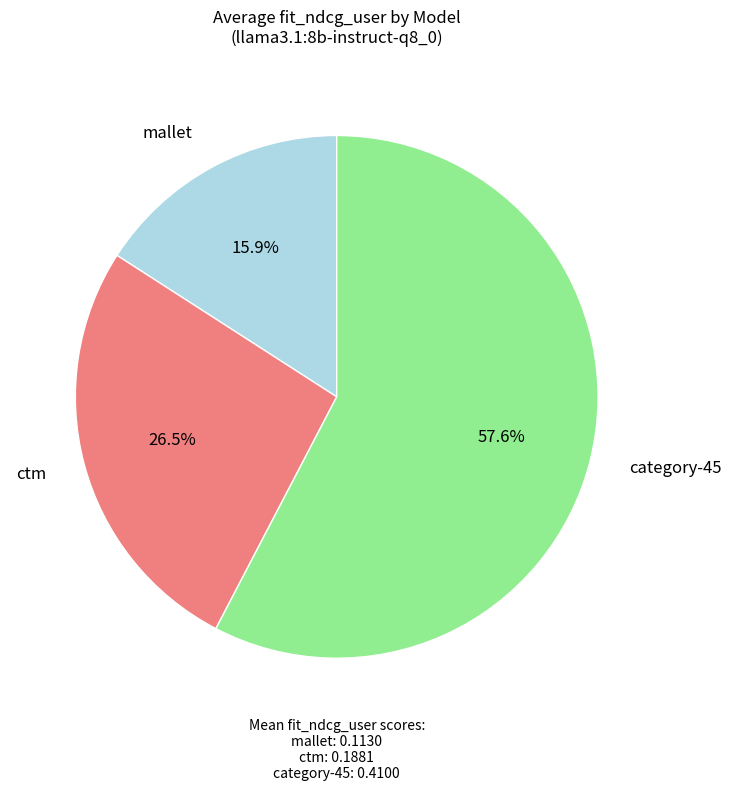

Which category has the biggest portion of the pie?

category-45